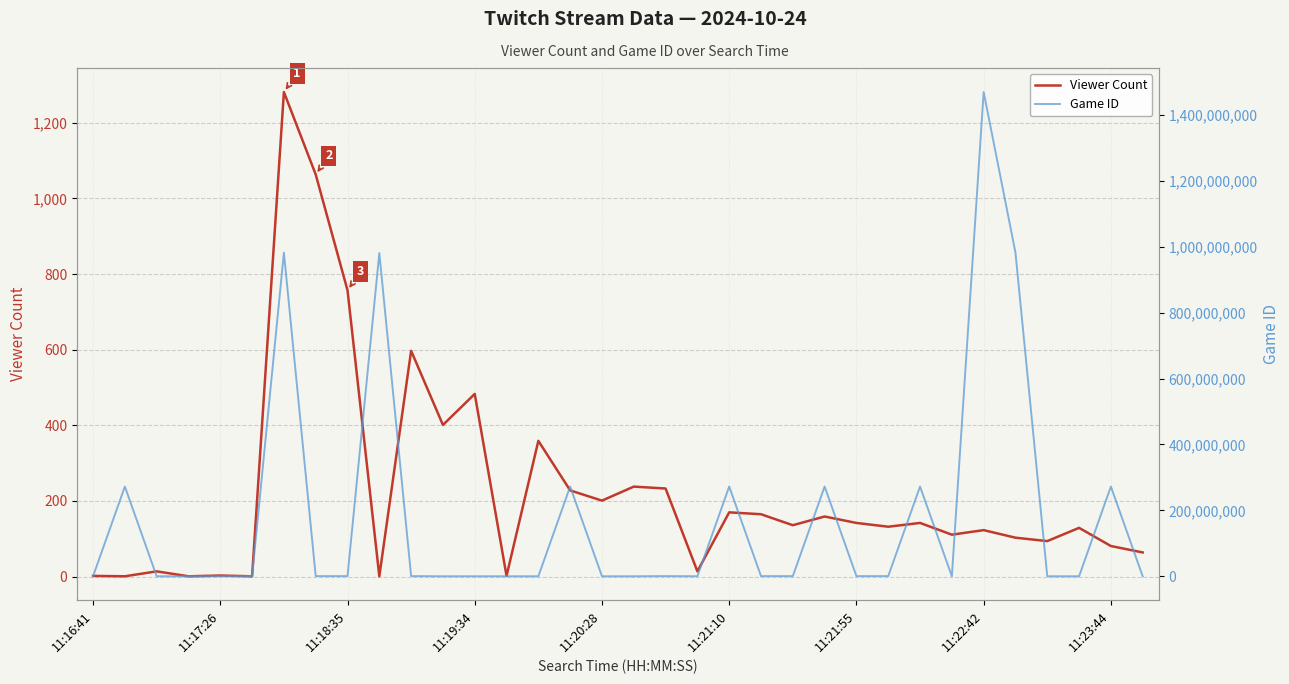

At how many categories does at least one series exceed 933351958?

4